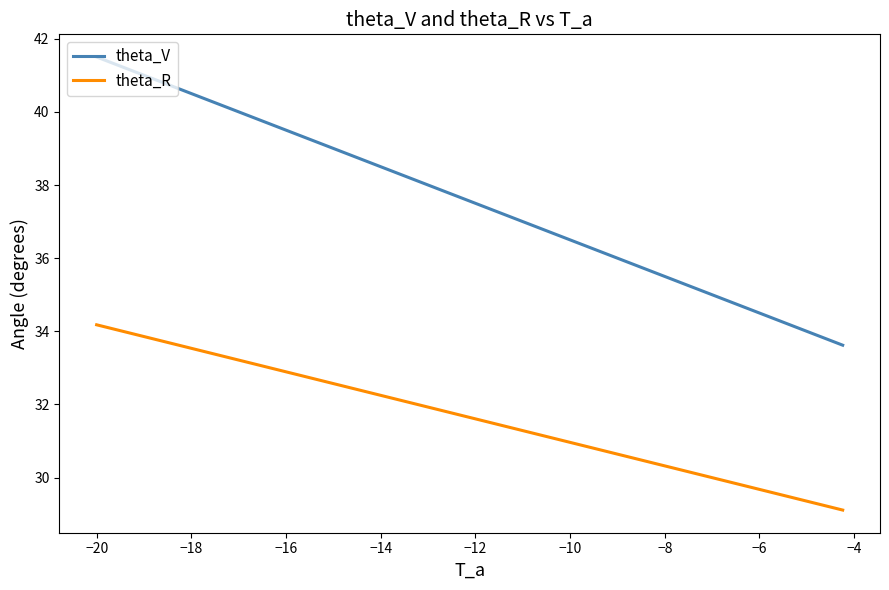

What is the difference between the maximum and minimum values in the theta_R series?

5.1